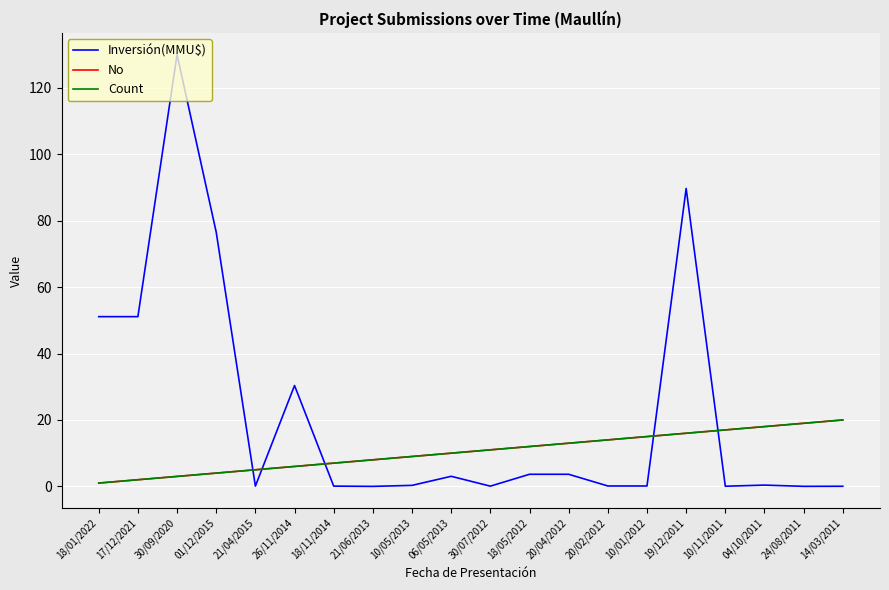

True or false: No and Count intersect in this chart.

False